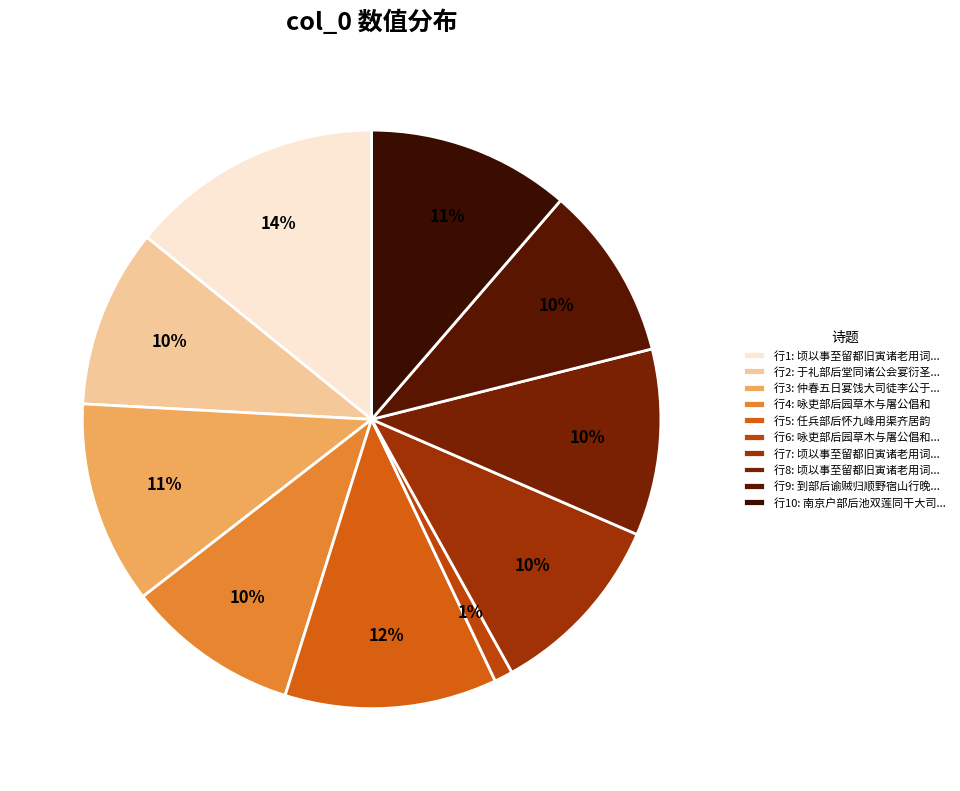

Which slice is the largest?

行1: 顷以事至留都旧寅诸老用词...